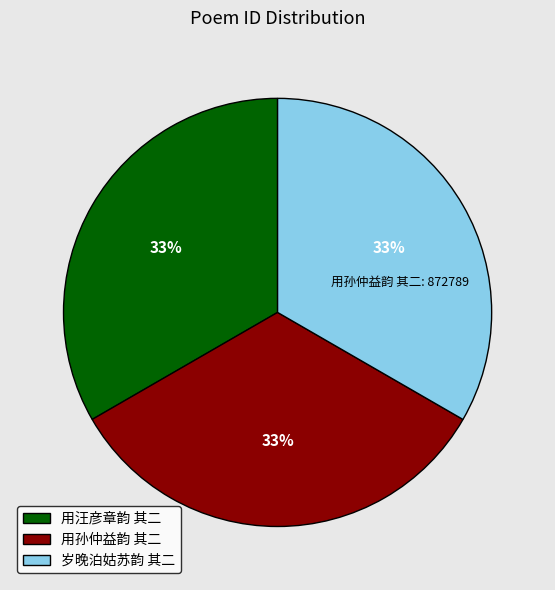

Is there any slice that represents more than half of the pie?

No